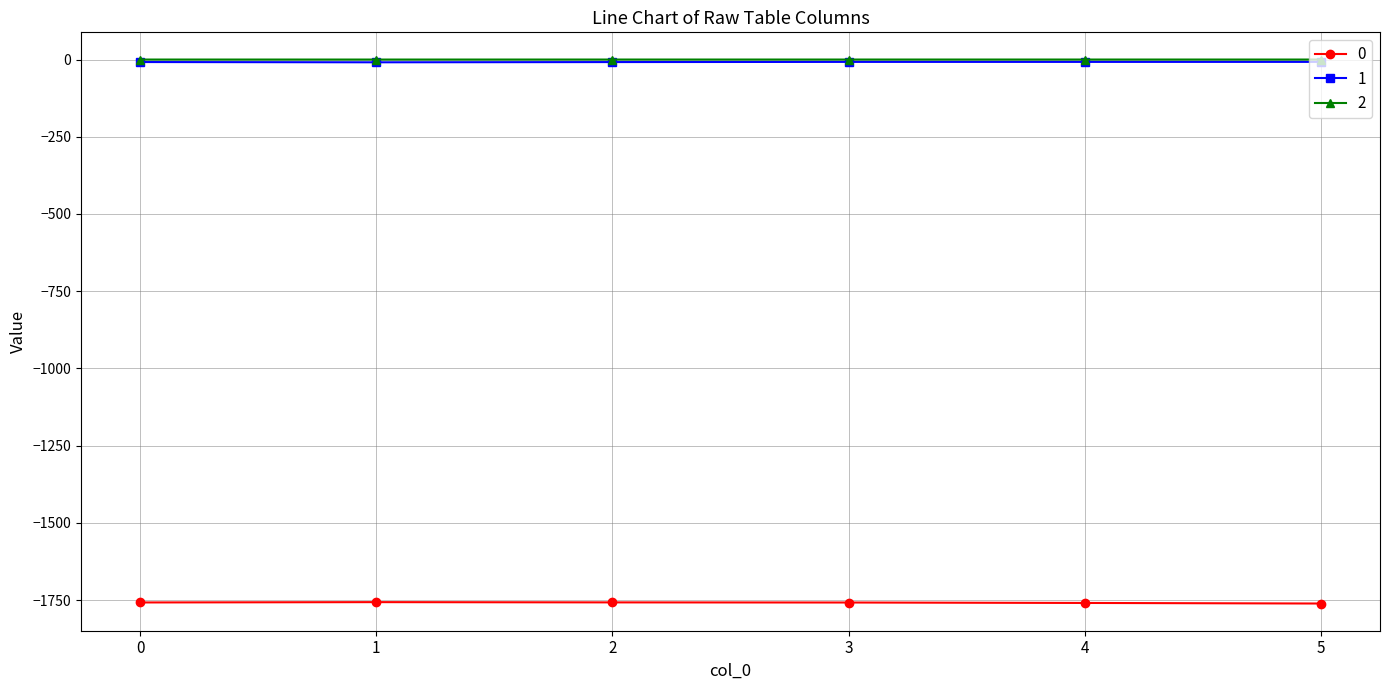

True or false: 0 and 2 cross at least once.

False